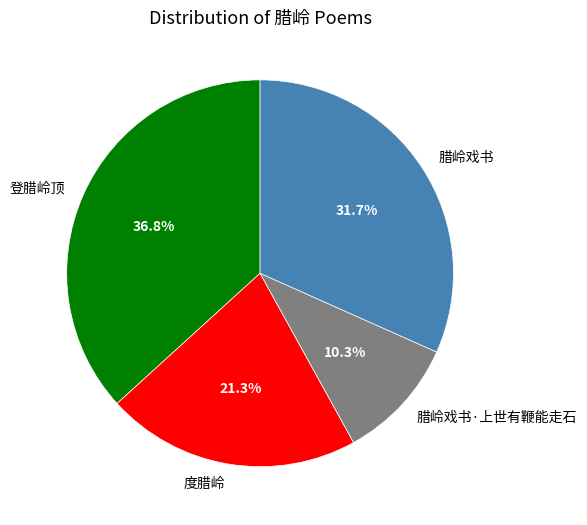

What percentage is the 度腊岭 slice, to the nearest percent?

21%